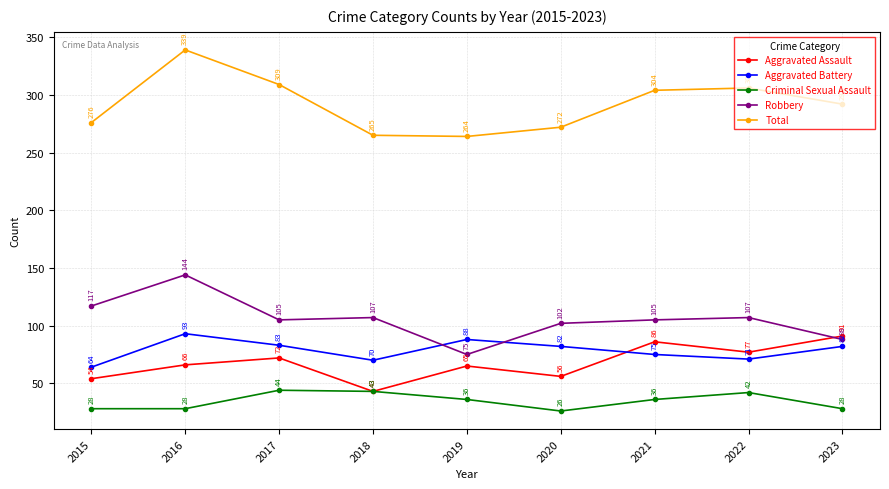

What is the minimum value shown in the chart?

26